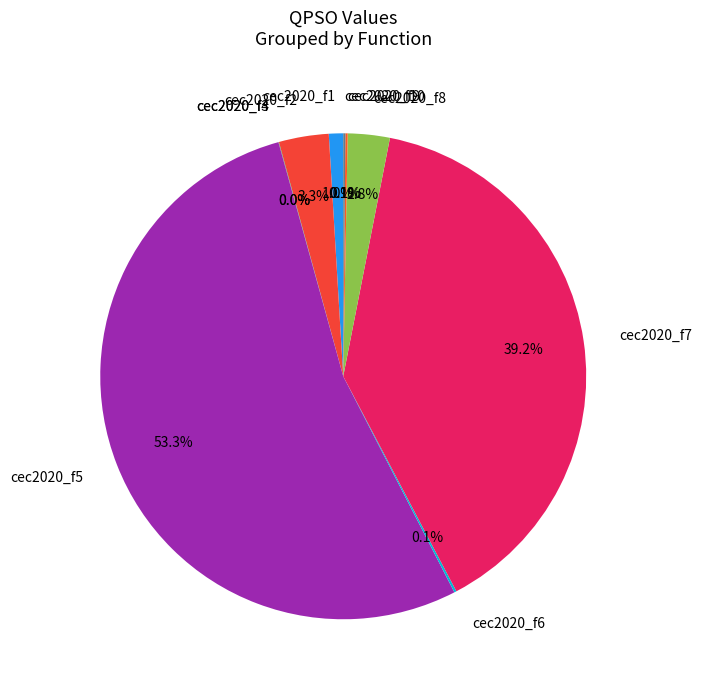

To the nearest percent, what is the average slice percentage?

10%